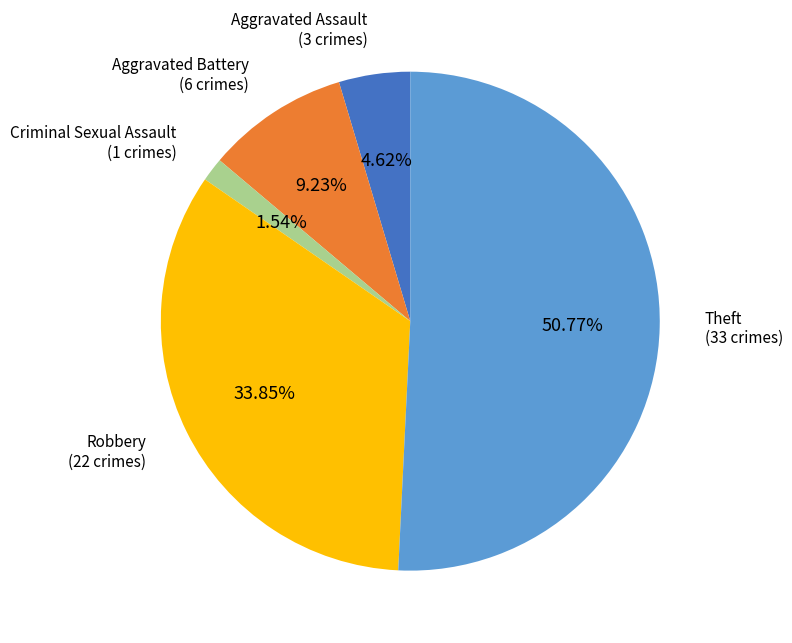

How many slices are in this pie chart?

5